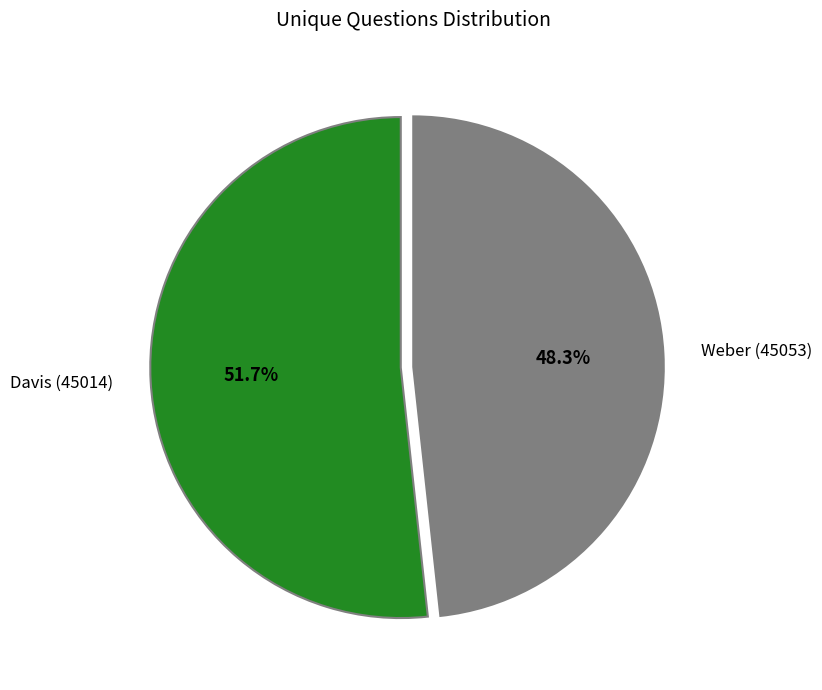

To the nearest percent, what is the difference between the largest and smallest slice percentages?

3%